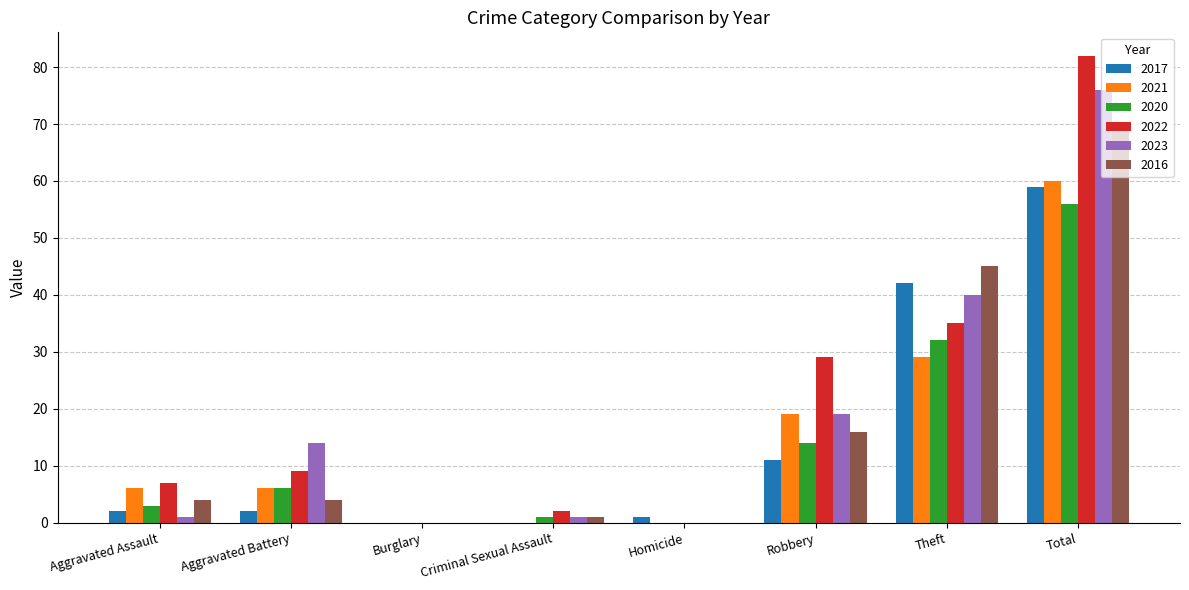

What is the average value of the 2020 series?

14